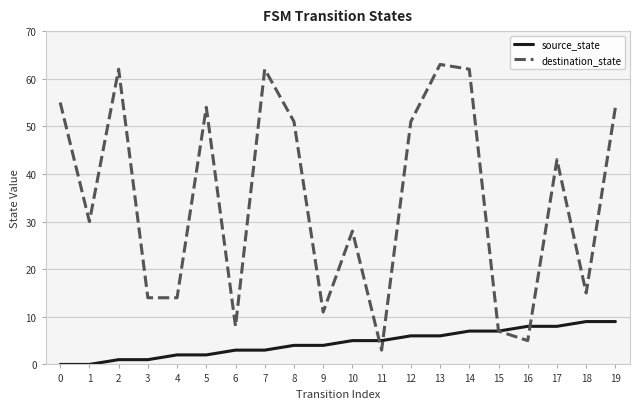

The value of destination_state at 1 is 30. True or false?

True